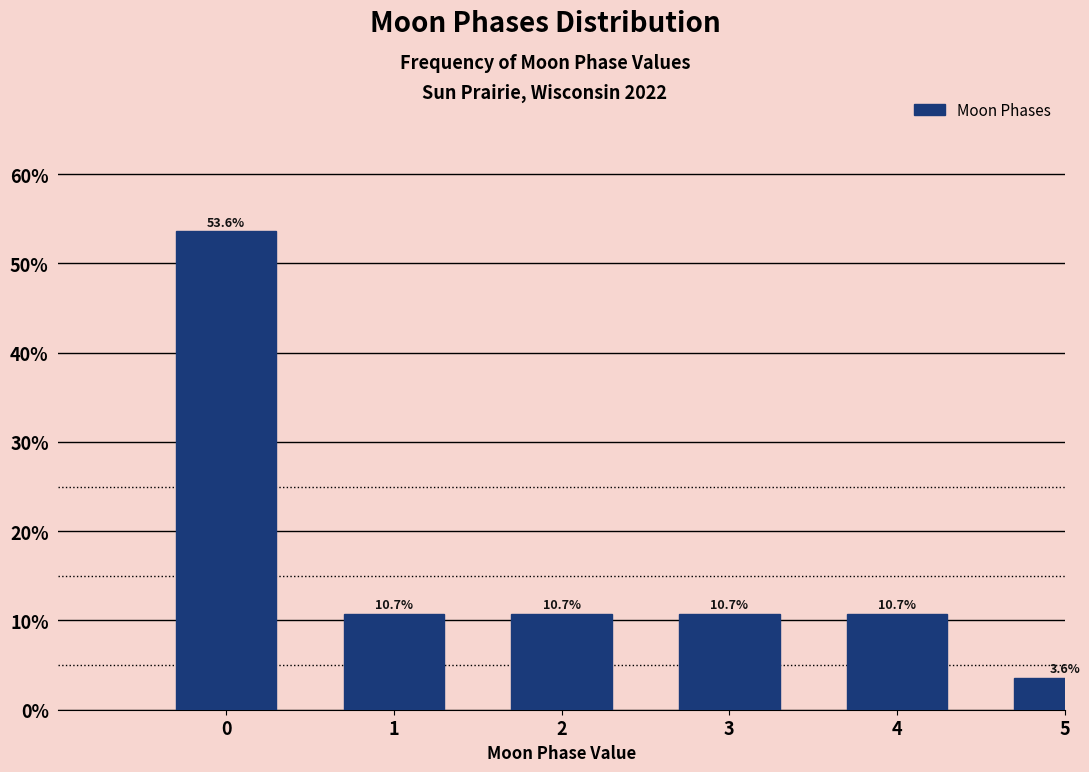

Reading left to right, extract all data points from this chart.

0=53.6	1=10.7	2=10.7	3=10.7	4=10.7	5=3.6